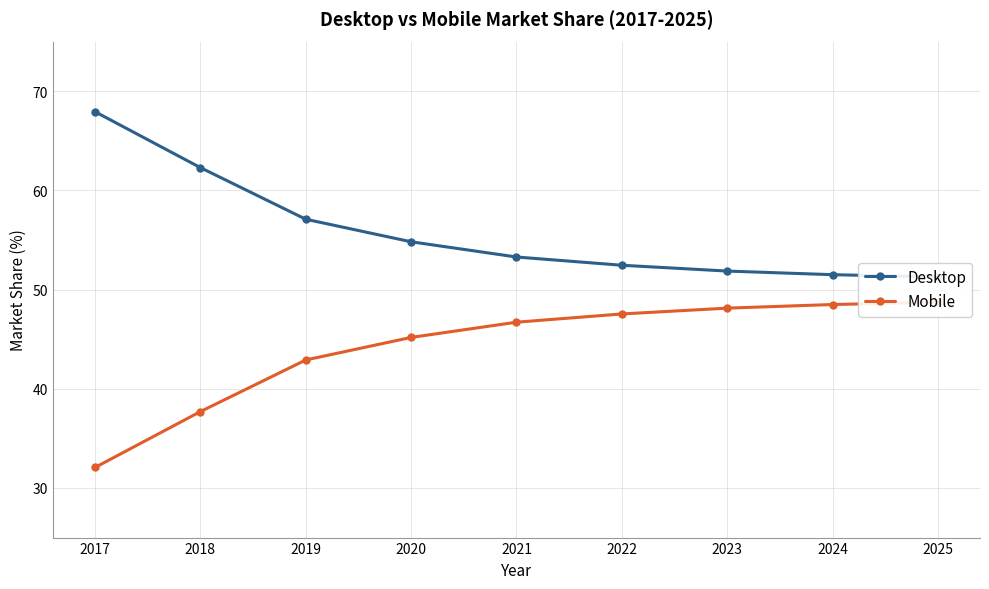

Count the number of categories in the chart.

9